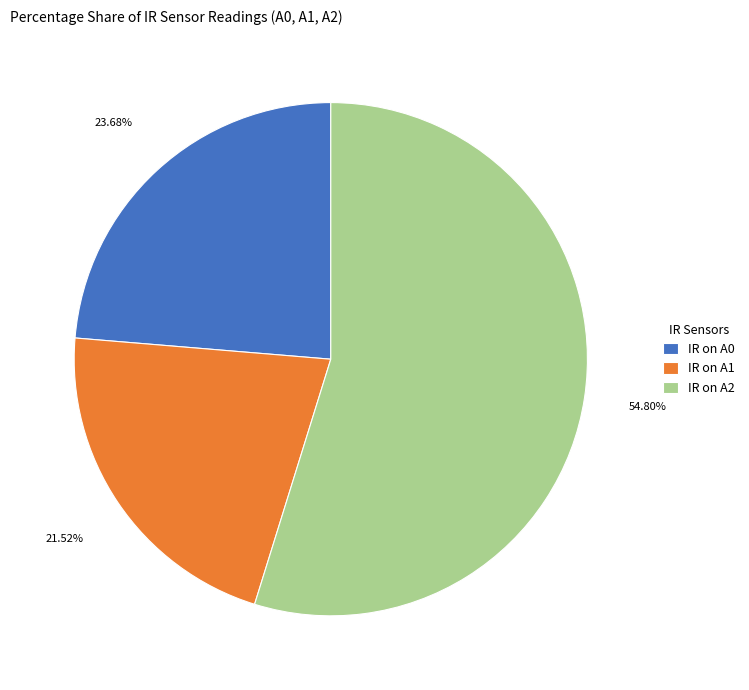

Combined, do IR on A2 and IR on A1 account for over 50%?

Yes